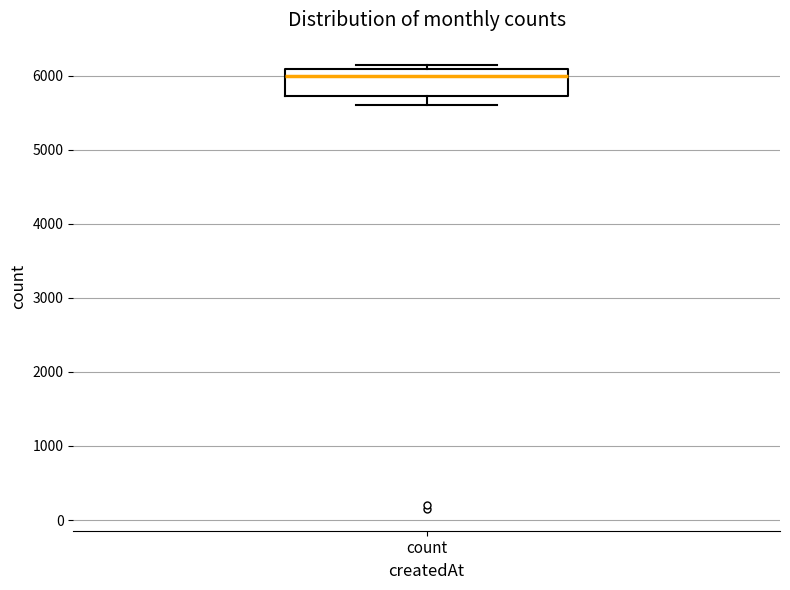

Where is the lower edge of the box for count on the y-axis? The values are not printed on the chart, so give them approximately, as read against the axis.

5700